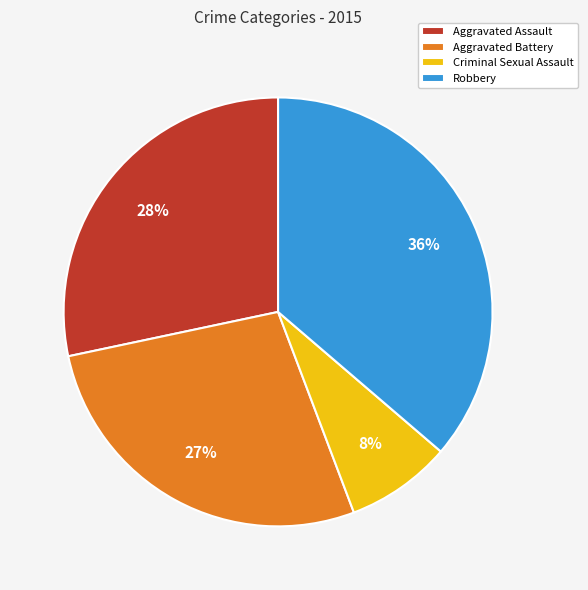

Which has a higher value, Robbery or Aggravated Assault?

Robbery